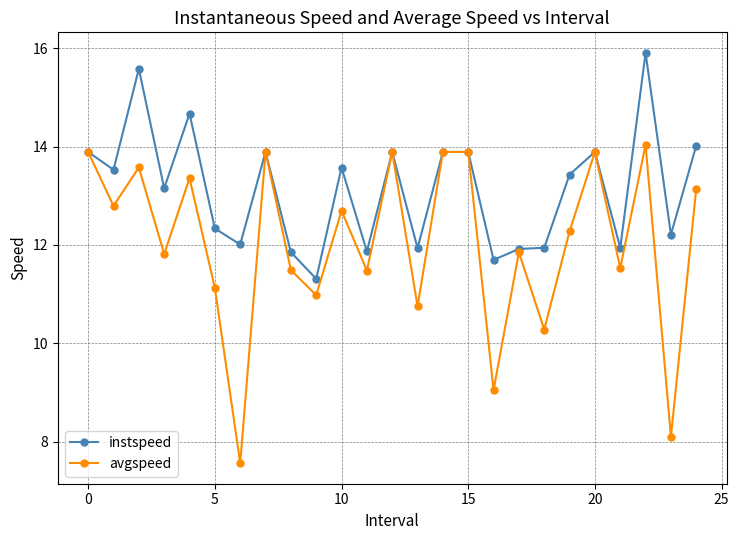

What are all the series names shown in the legend?

instspeed, avgspeed